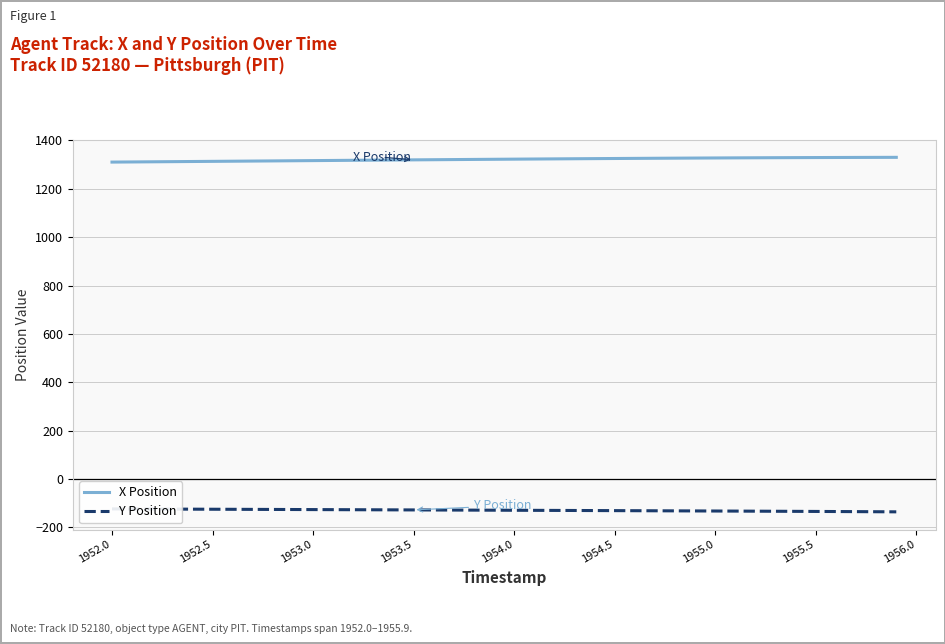

The value of X Position at 1955.5 is 1329.5. True or false?

True